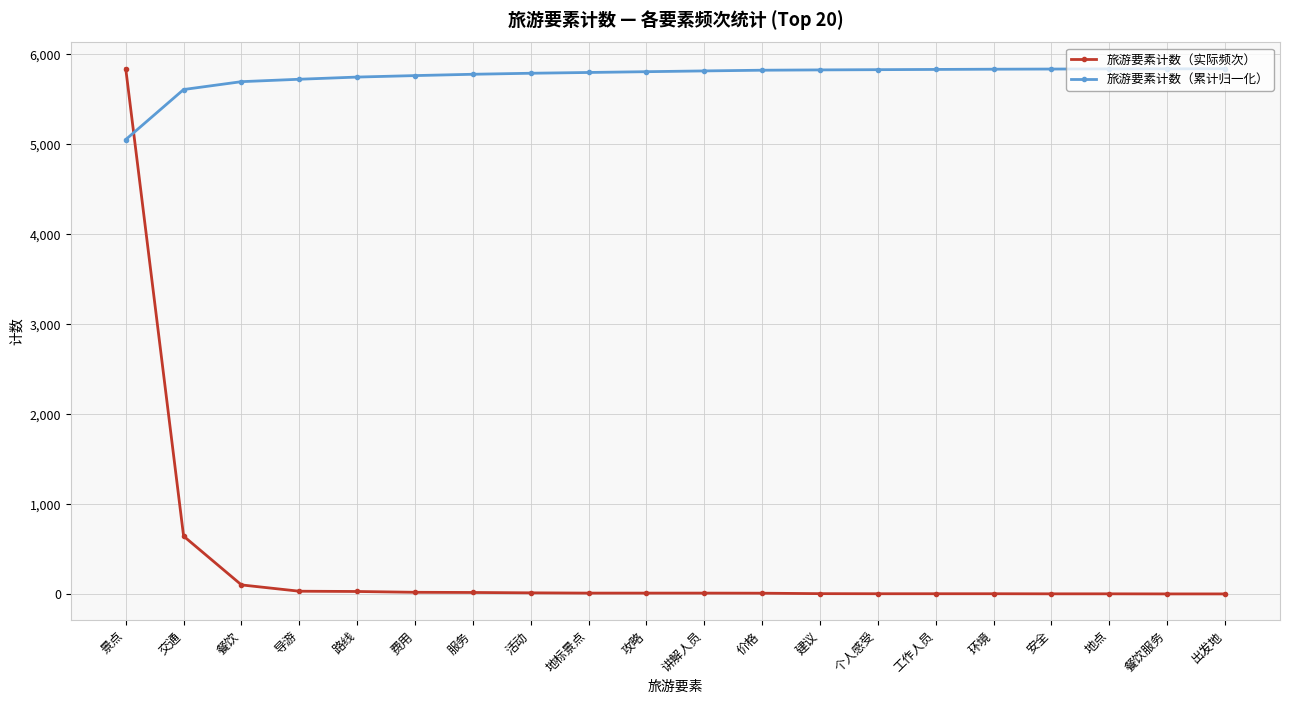

The value of 旅游要素计数（累计归一化） at 建议 is 5824.0. True or false?

True